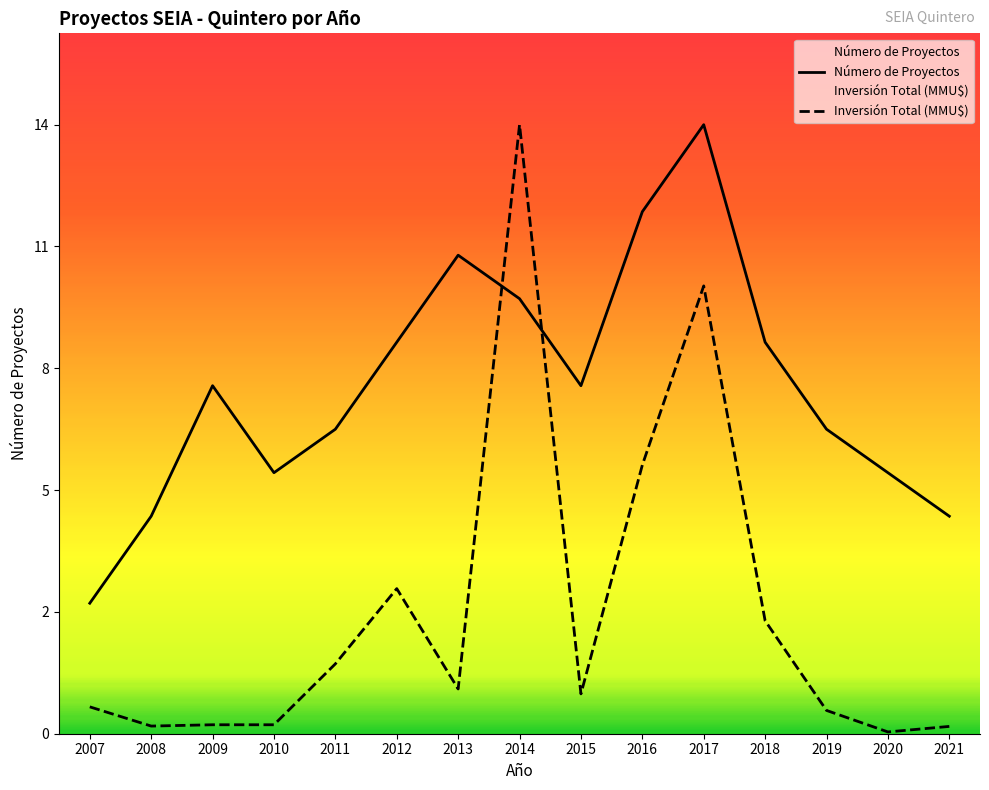

What is the approximate value of Número de Proyectos at 2010?

6.0